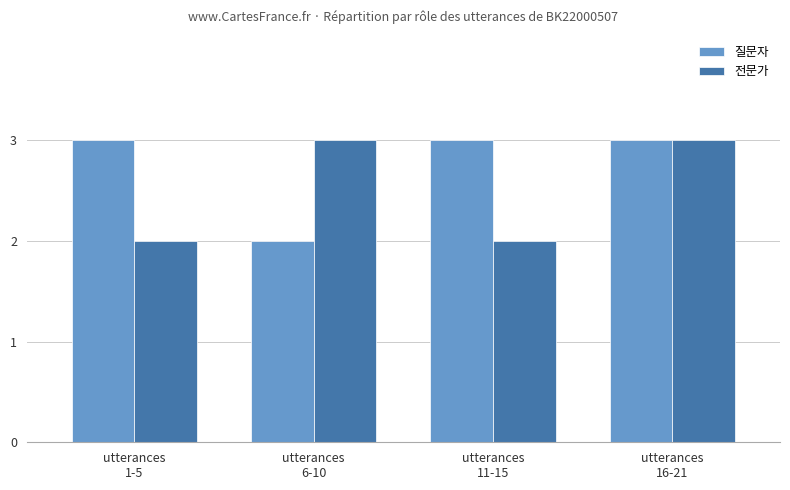

How many distinct data groups are displayed?

2